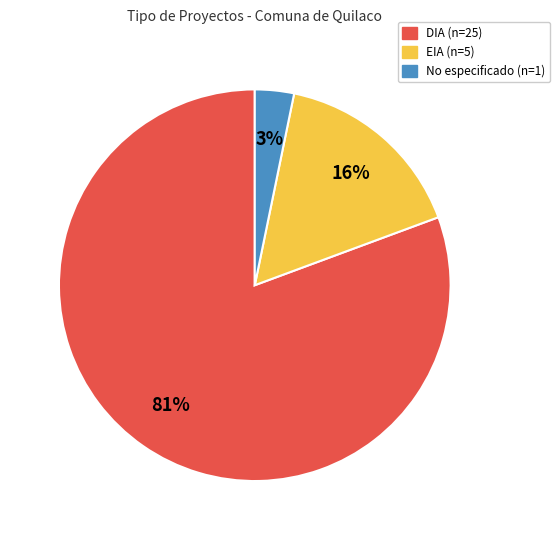

Is there any slice that represents more than half of the pie?

Yes